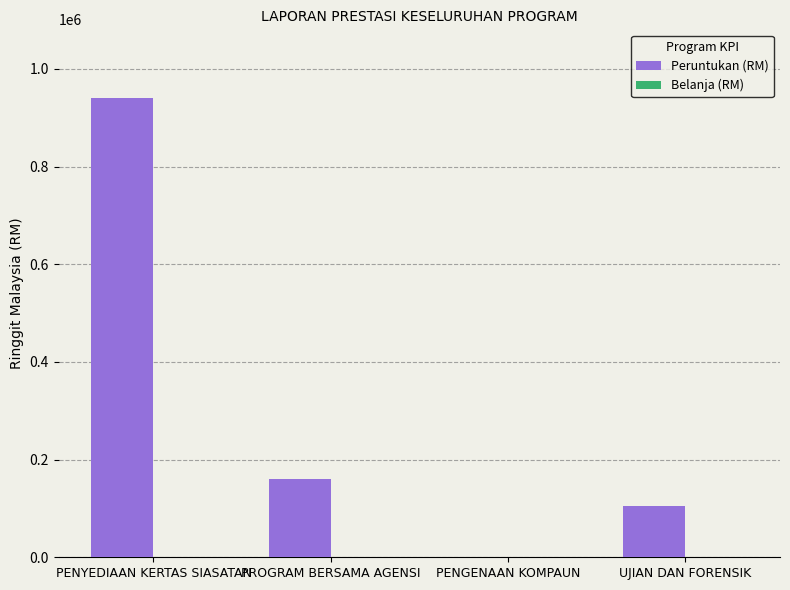

At which category is the sum across all series the highest?

PENYEDIAAN KERTAS SIASATAN